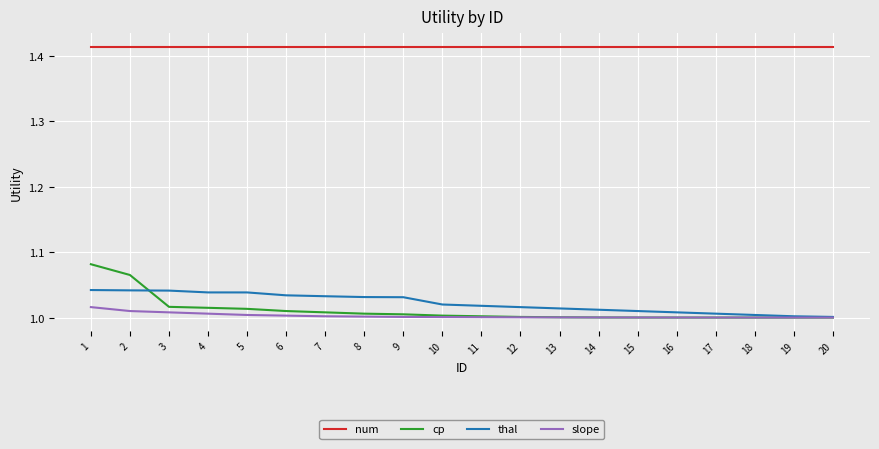

True or false: slope has a value of 1.5 at 20.

False